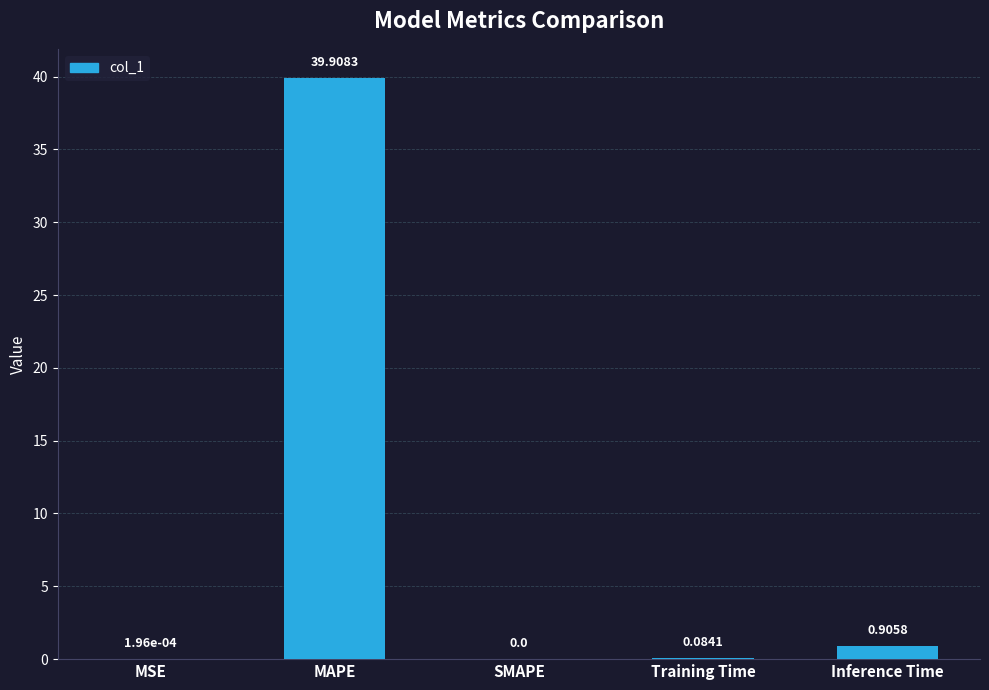

What is the change in value from Training Time to Inference Time?

+0.8